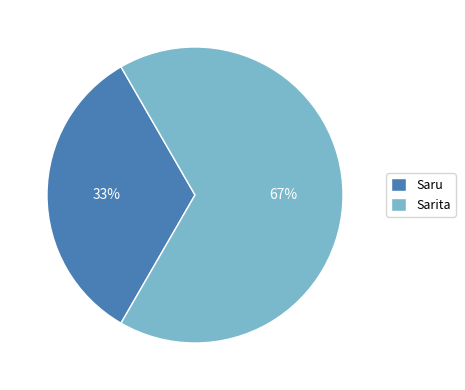

What is the ratio of the value at Saru to the value at Sarita?

0.5